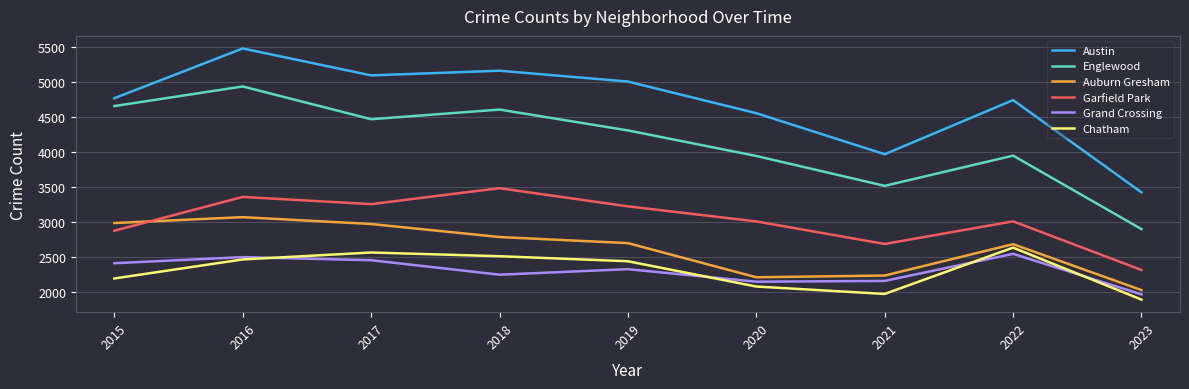

What is the average value of the Englewood series?

4144